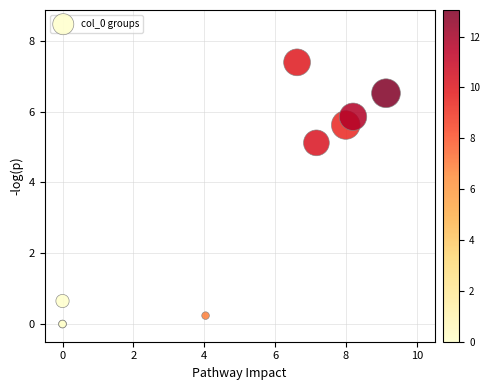

What Y value in the scatter plot is closest to 3?

5.1